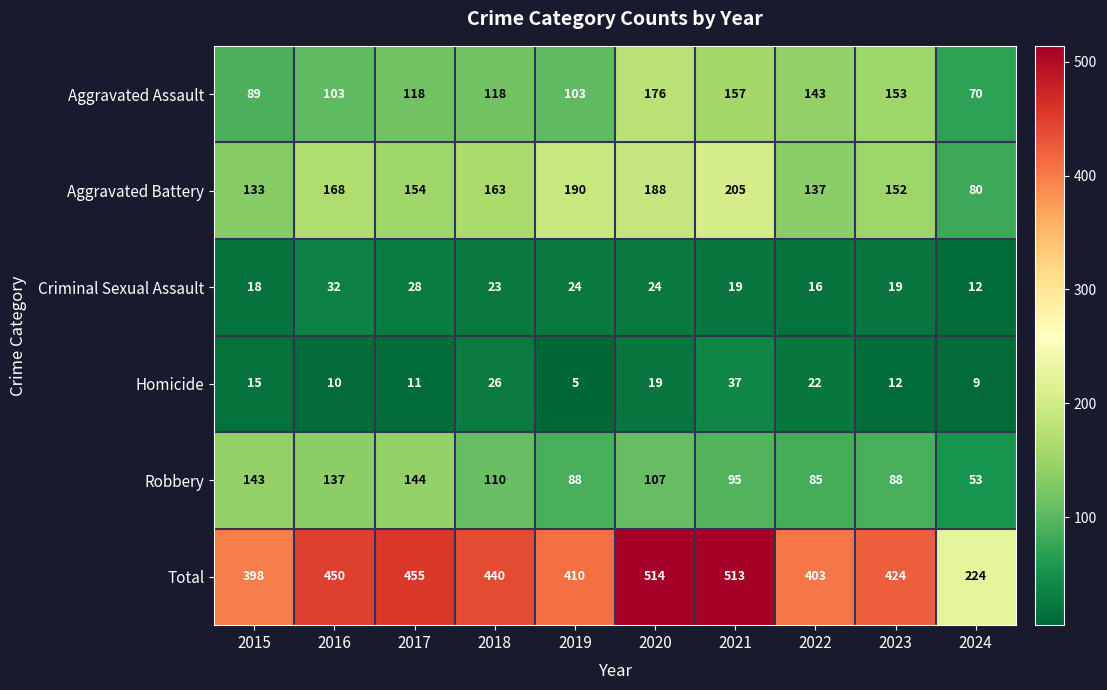

The Criminal Sexual Assault series shows 35 at 2020. True or false?

False